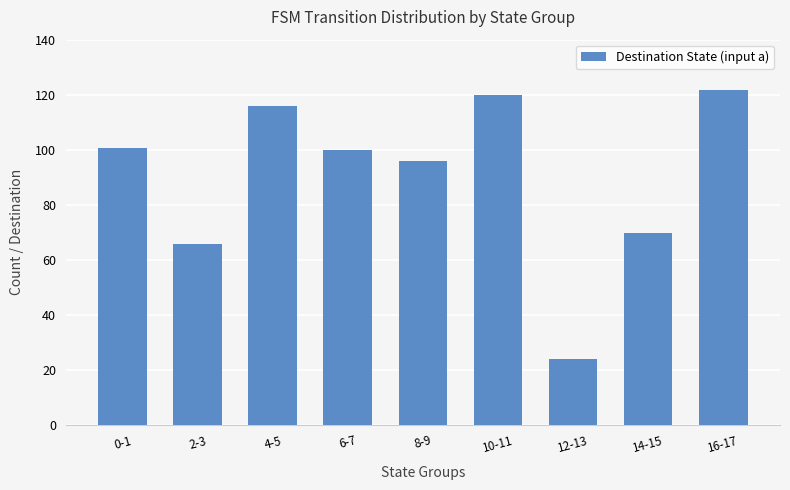

What is the value of the 5th bar from the left?

96